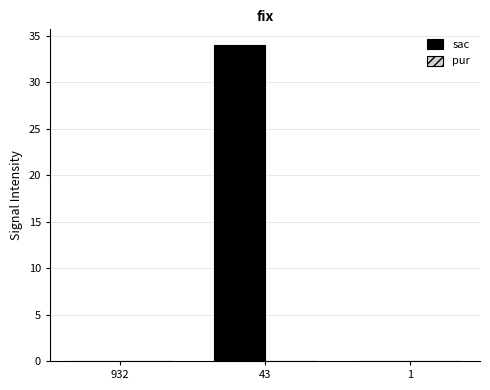

What is the sum of all values?

34